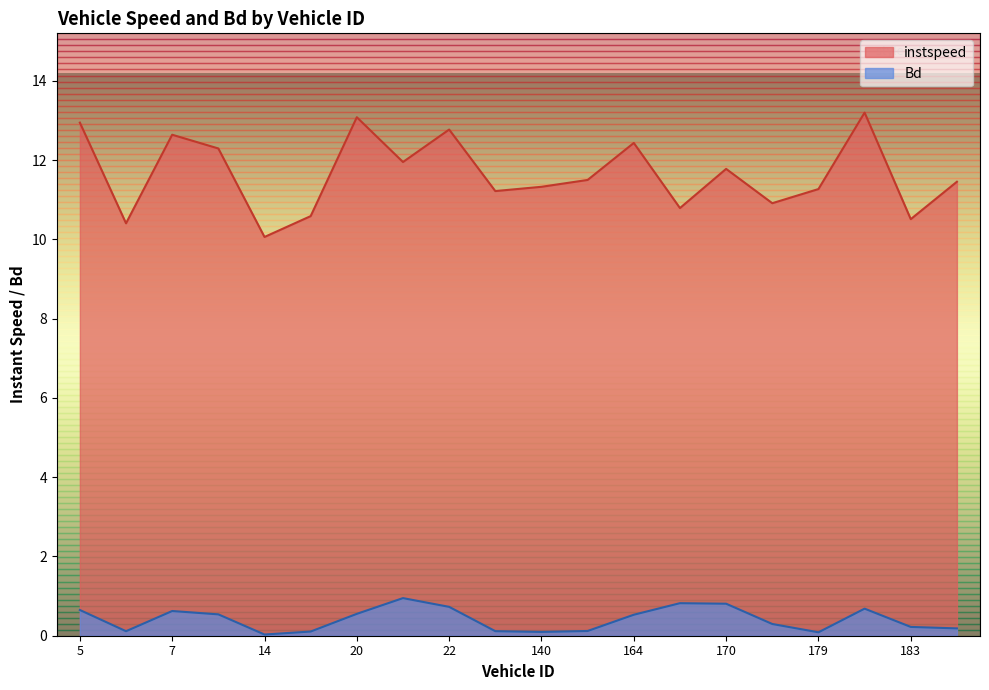

Where is the first local maximum for Bd?

7.0